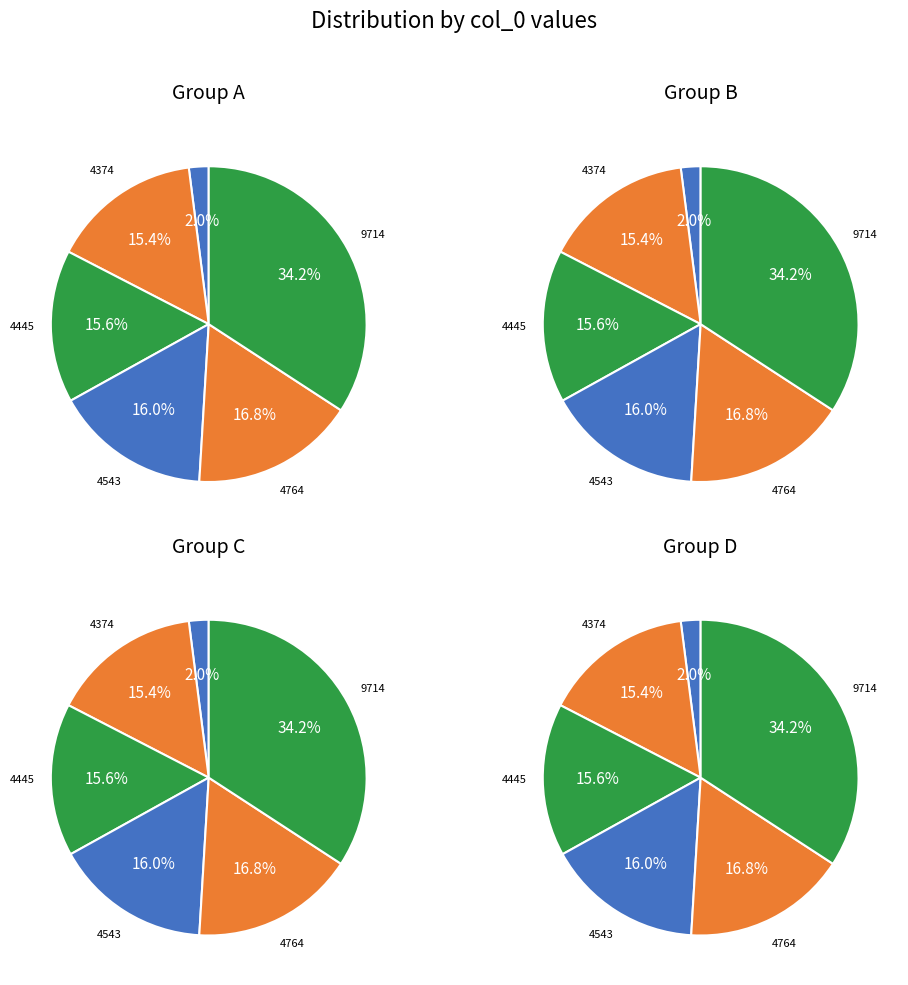

To the nearest percent, what percentage of the pie is 4374?

15%